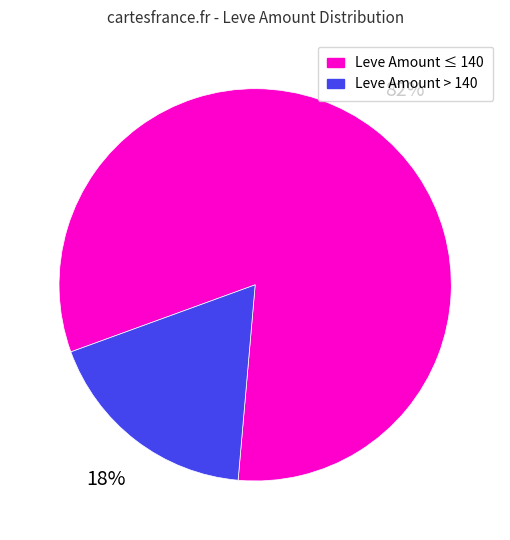

Between Leve Amount ≤ 140 and Leve Amount > 140, which is larger?

Leve Amount ≤ 140